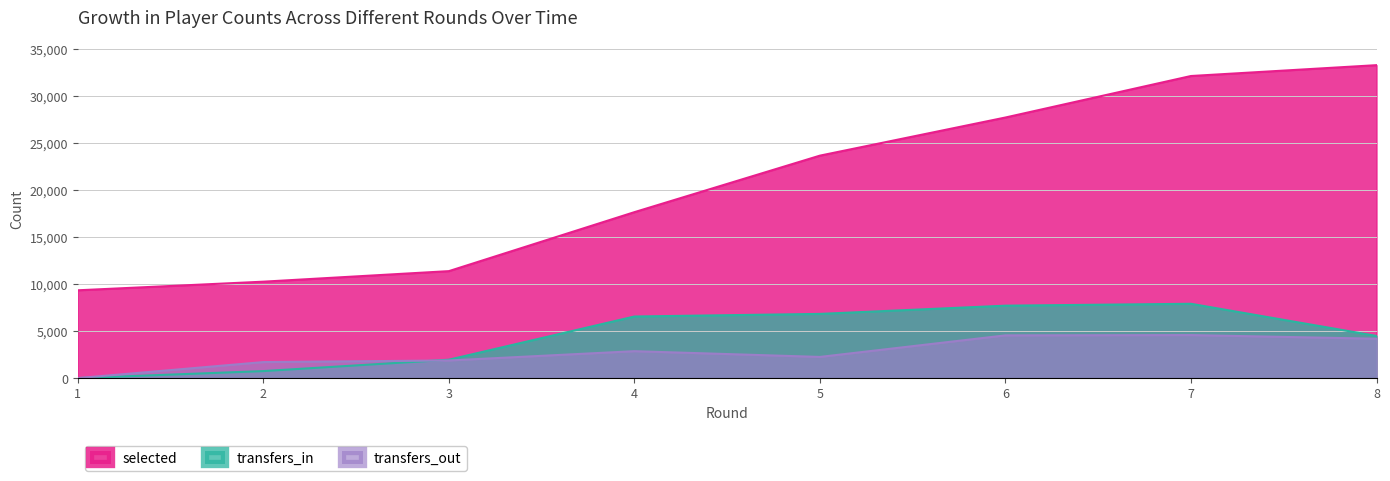

Reading left to right, transcribe all the data shown in this chart.

selected: 9342	10259	11380	17654	23668	27725	32140	33294
transfers_in: 0	747	1956	6554	6831	7707	7907	4486
transfers_out: 0	1705	1876	2864	2254	4546	4578	4190